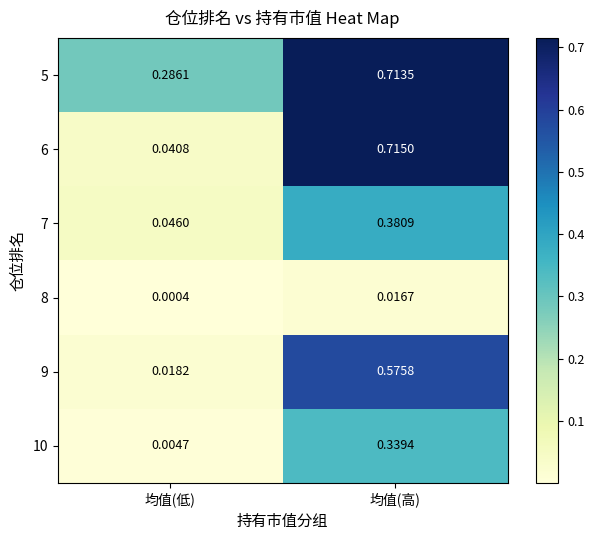

Which category has the lowest value across all series?

均值(低)